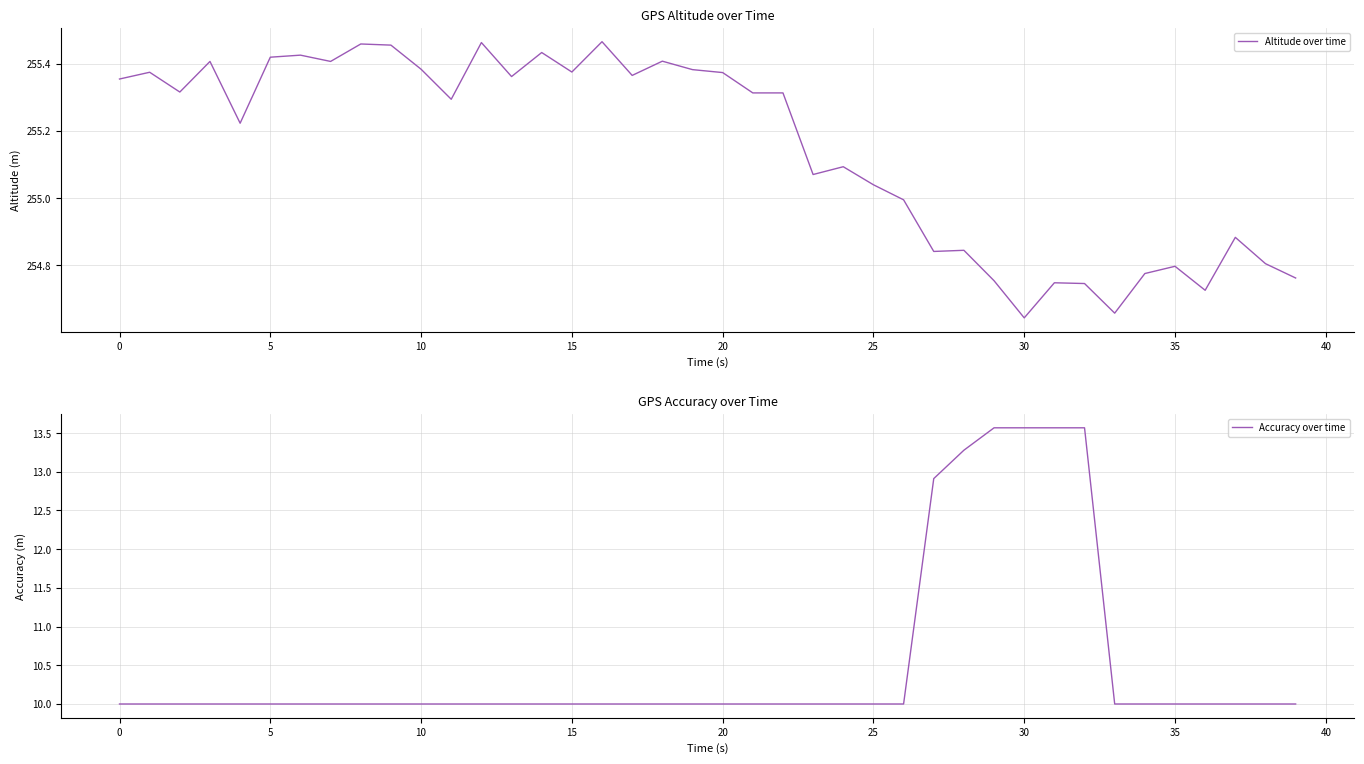

What is the minimum value for Accuracy over time?

10.0